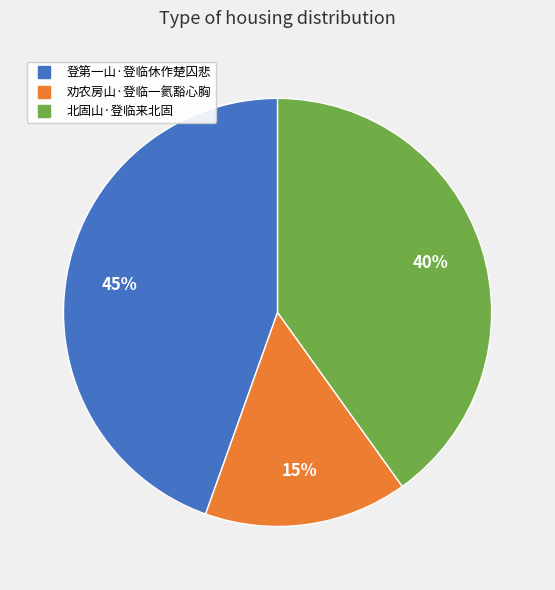

To the nearest percent, what portion does 劝农房山·登临一氦豁心胸 represent?

15%